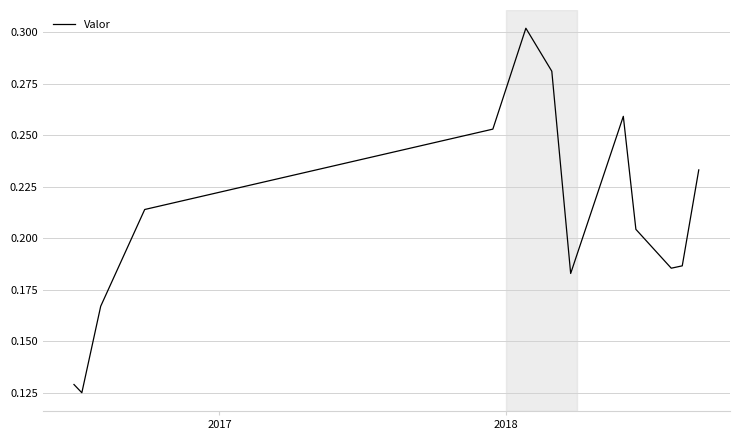

Does the chart have visible grid lines?

Yes